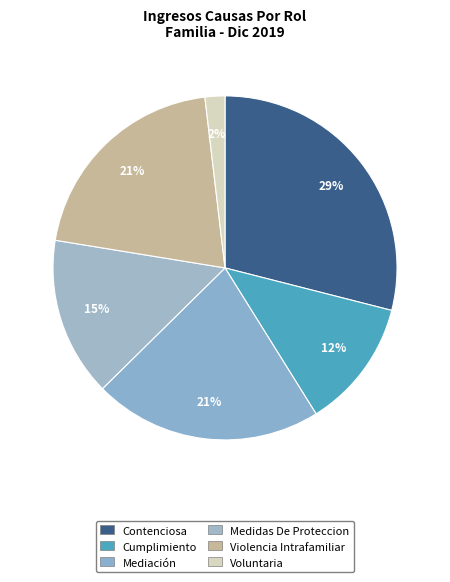

How many slices are in this pie chart?

6